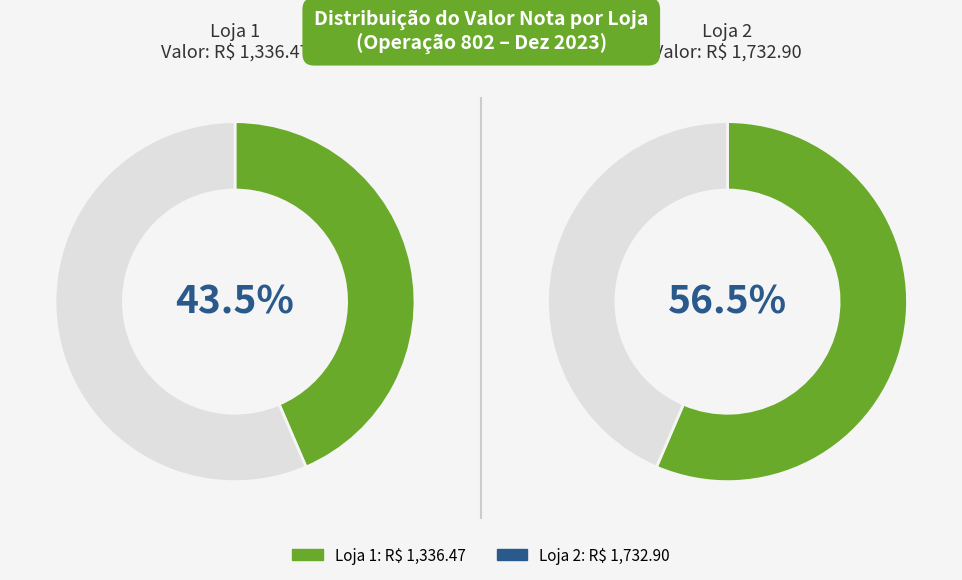

Rank the categories by value from highest to lowest.

2, 1